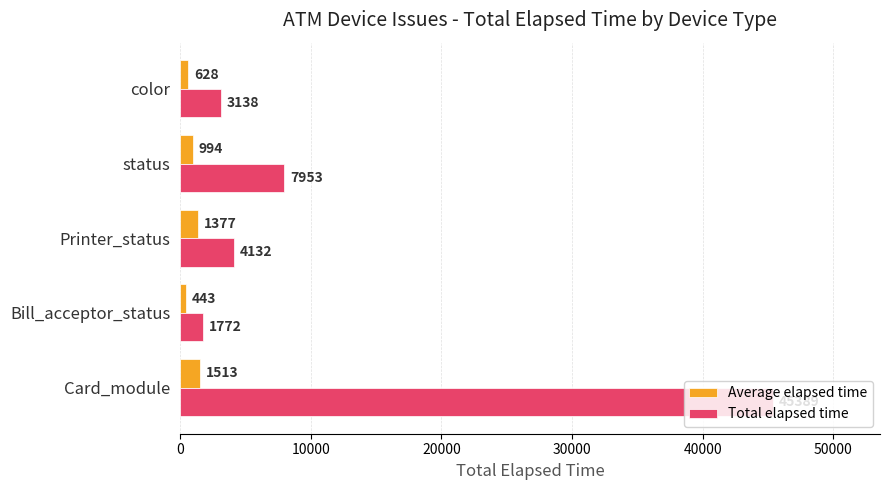

How many distinct data groups are displayed?

2